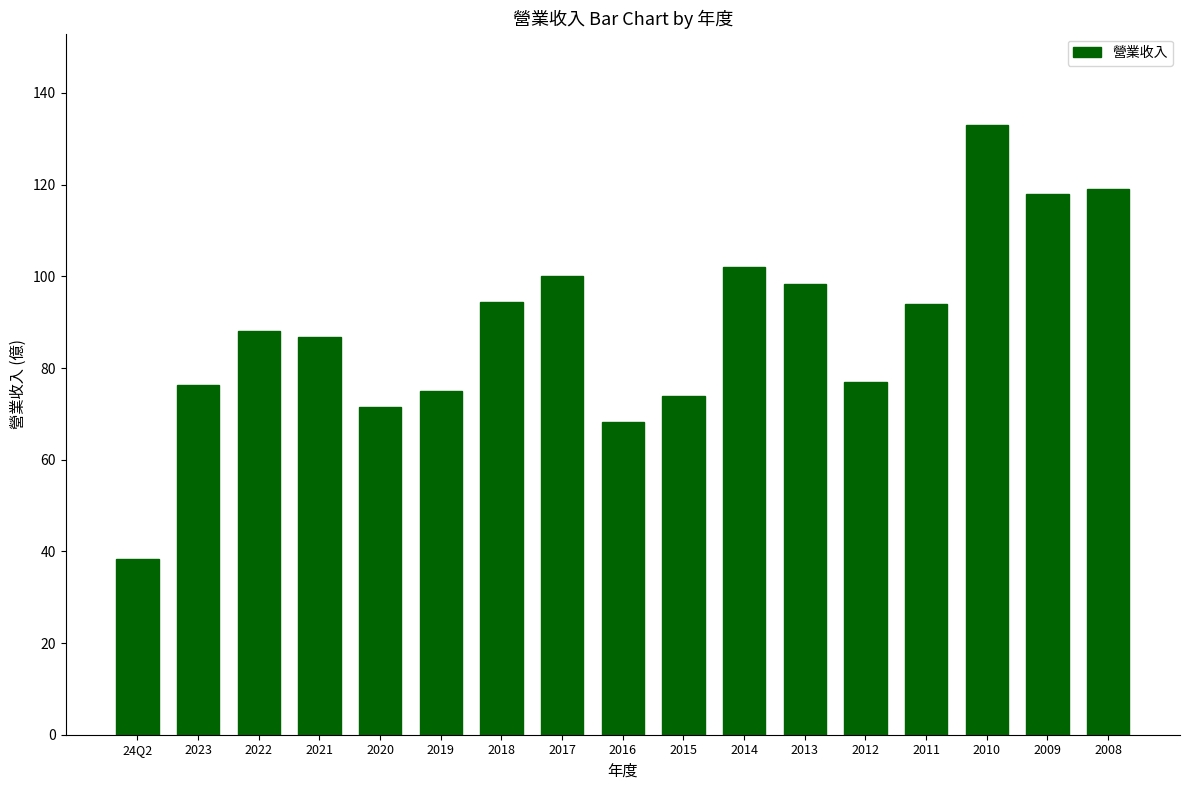

What is the approximate value at 2008?

119.0